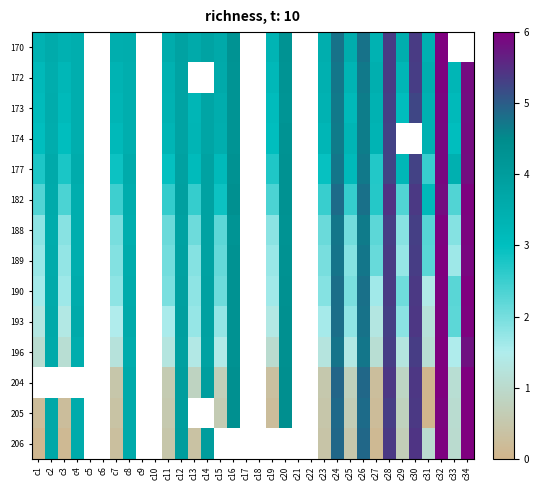

Is it true that 173 equals 156.1 at c33?

False